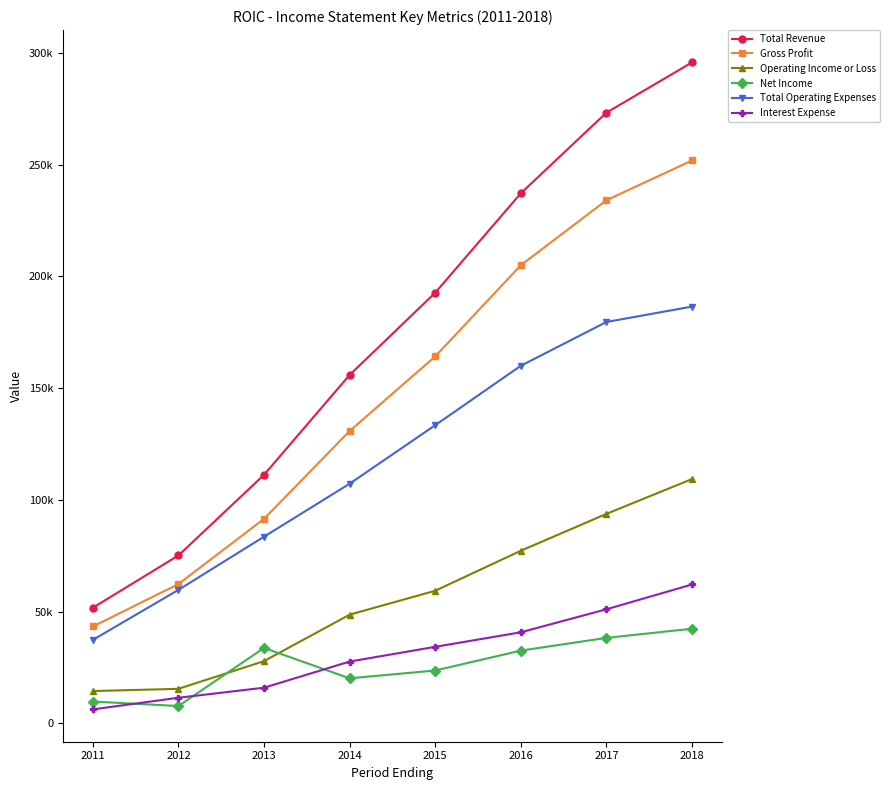

Is it true that Operating Income or Loss equals 20059 at 2011?

False